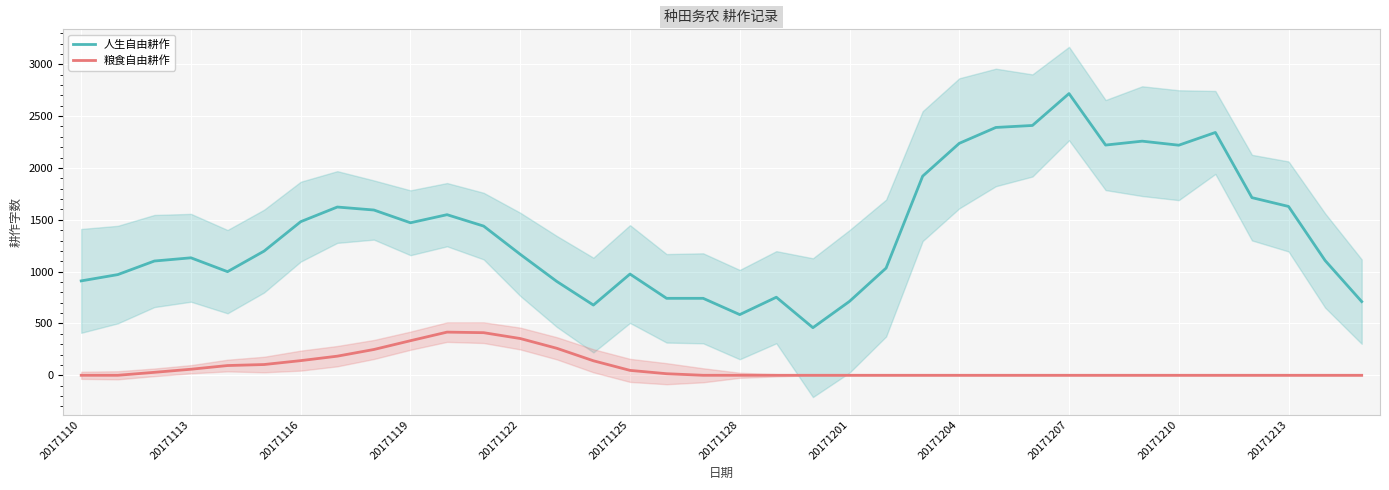

True or false: 人生自由耕作 and 粮食自由耕作 cross at least once.

False